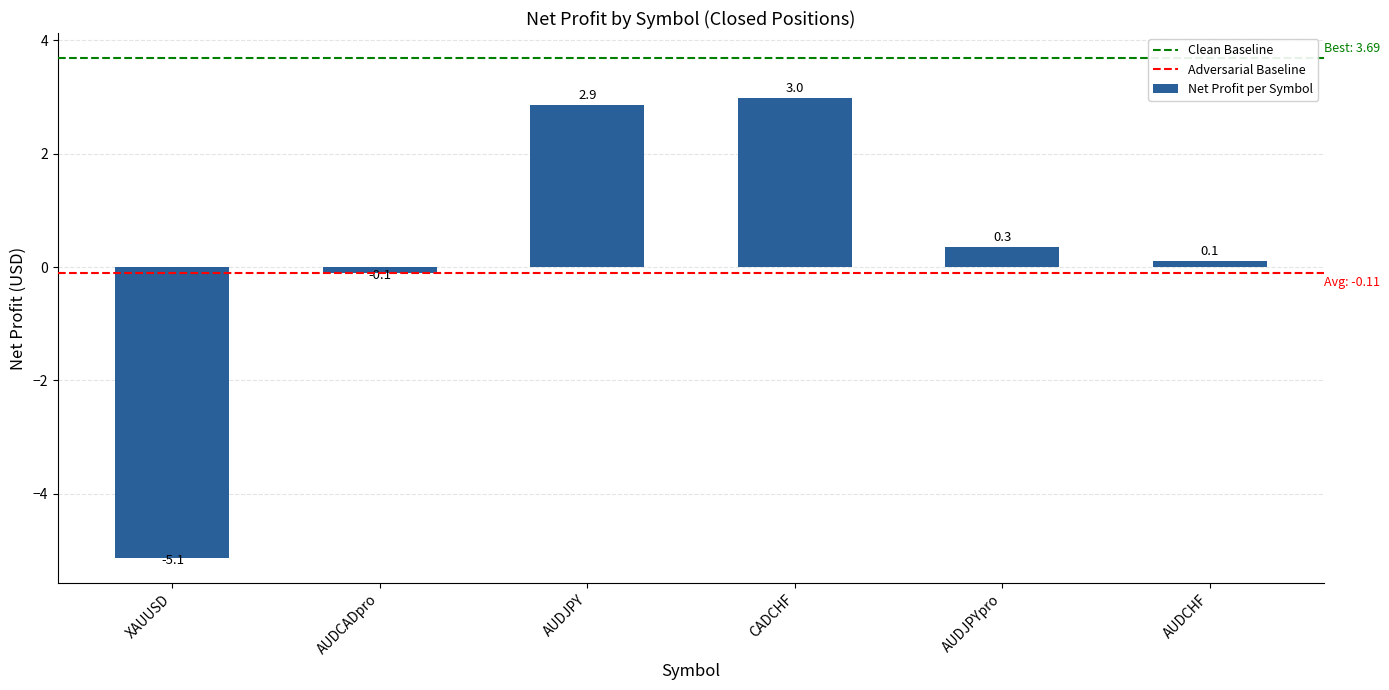

Where does the data first go above 0?

AUDJPY